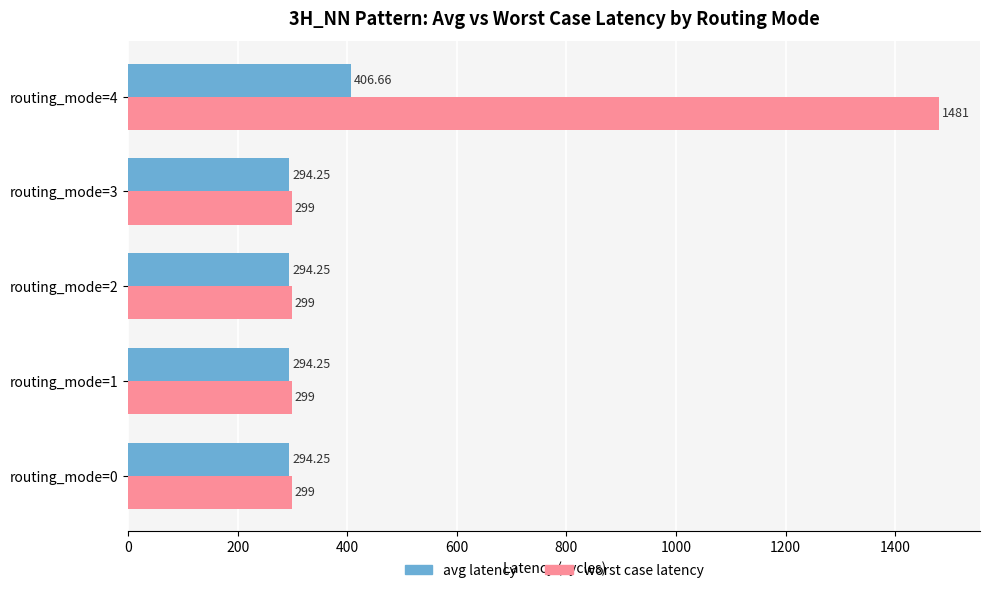

What is the maximum value for worst case latency?

1481.0